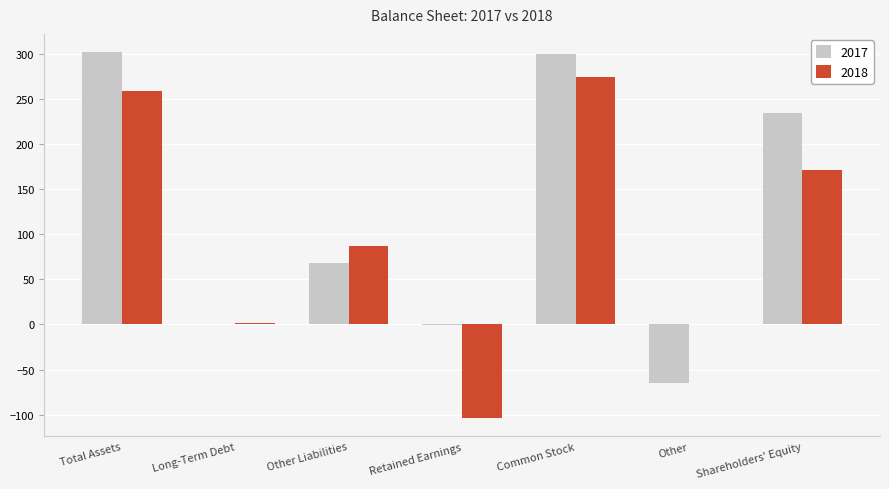

What is the greatest value displayed?

302